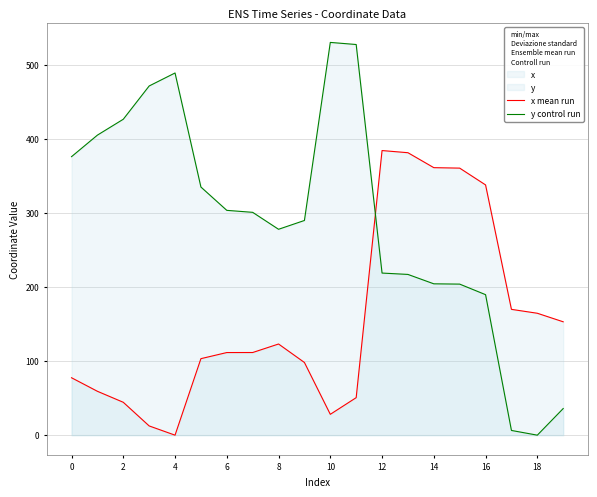

The value of y control run at 2 is 687.7. True or false?

False